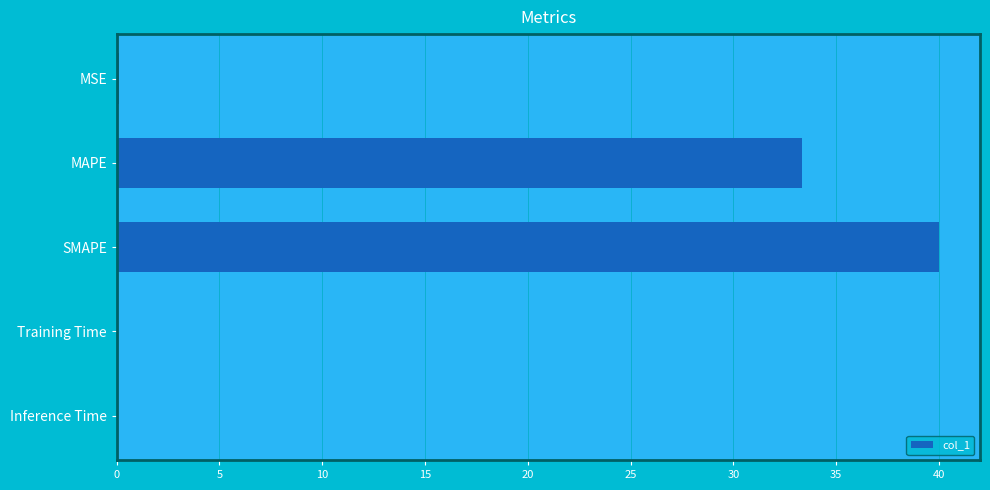

What is the average value?

14.7